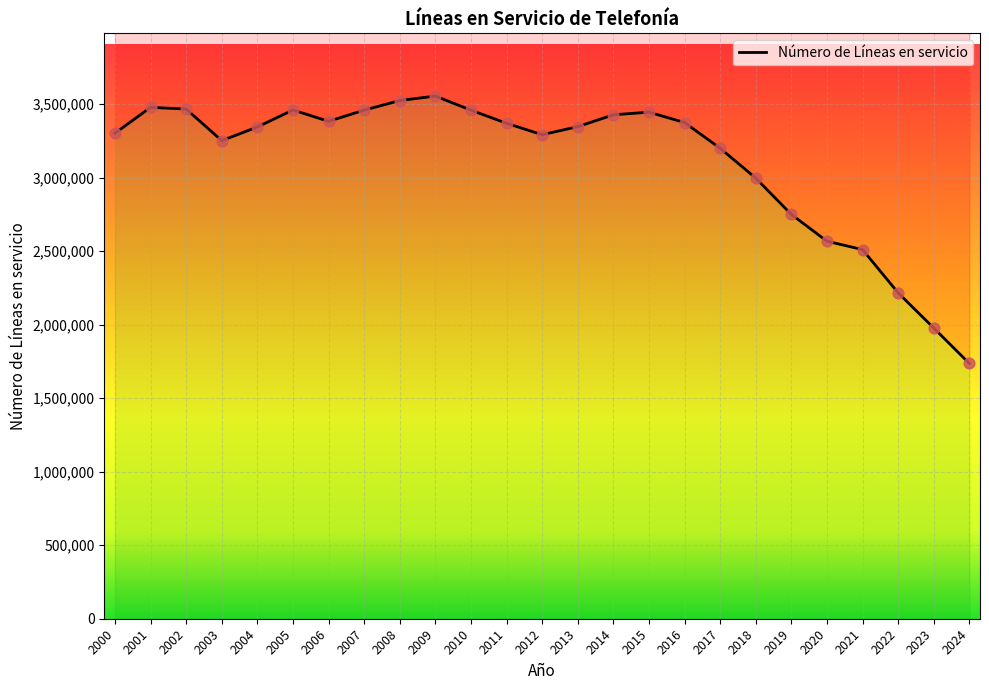

What is the ratio of the value at 2012 to the value at 2001?

0.9